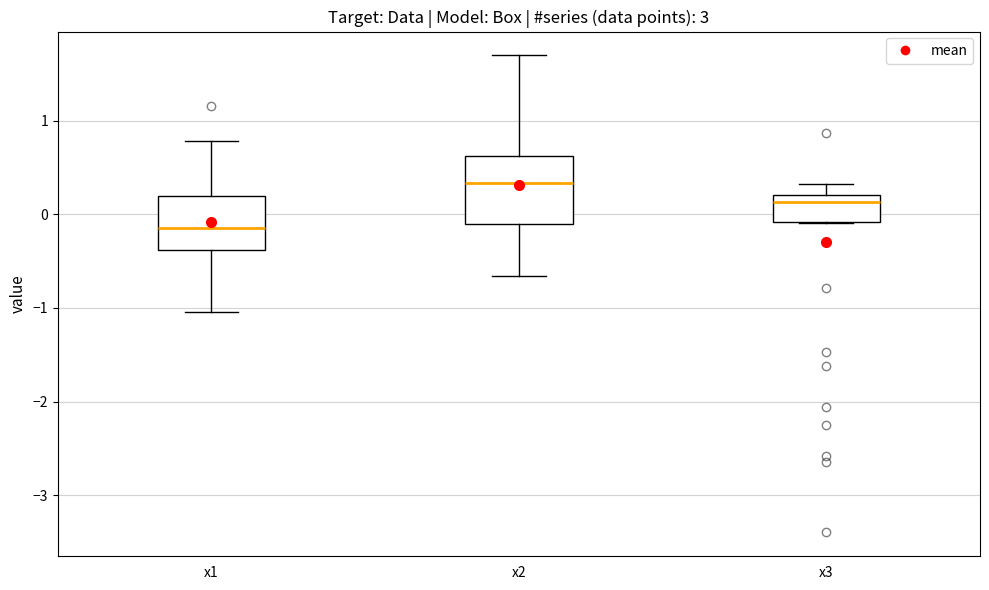

Comparing the boxes themselves (not the whiskers), which one is the tallest?

x2